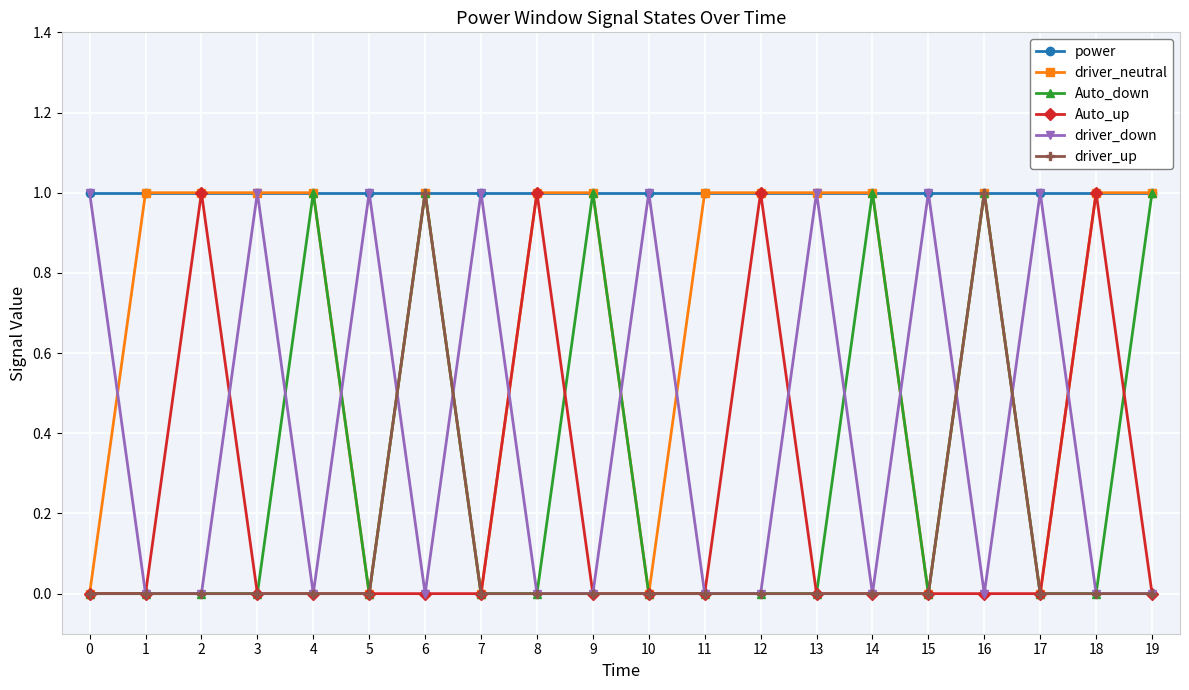

Is this an area chart (filled region under the line)?

No